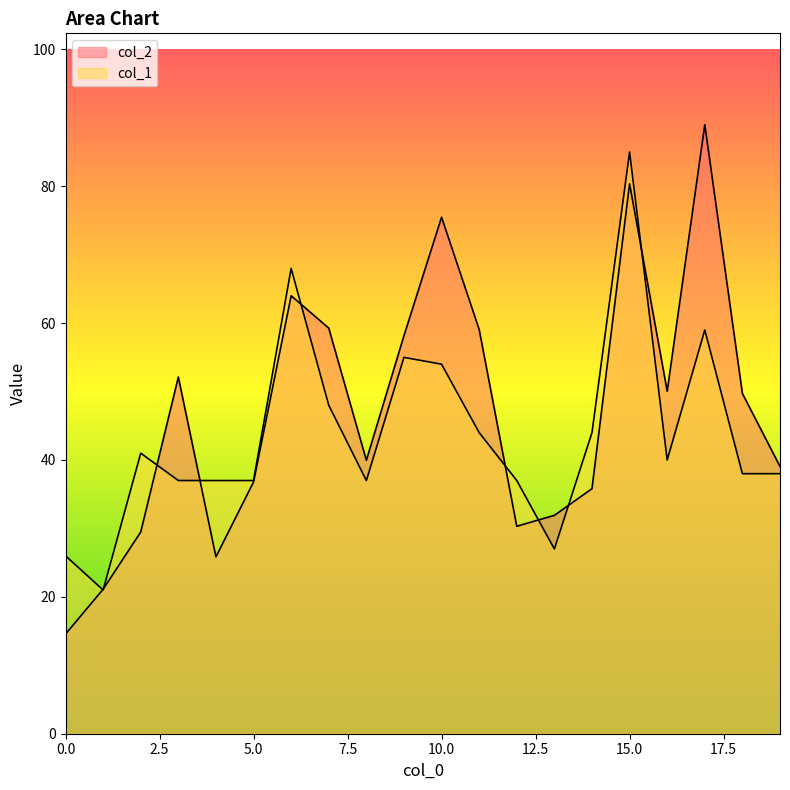

Between which two adjacent categories do col_1 and col_2 first intersect?

0 and 1